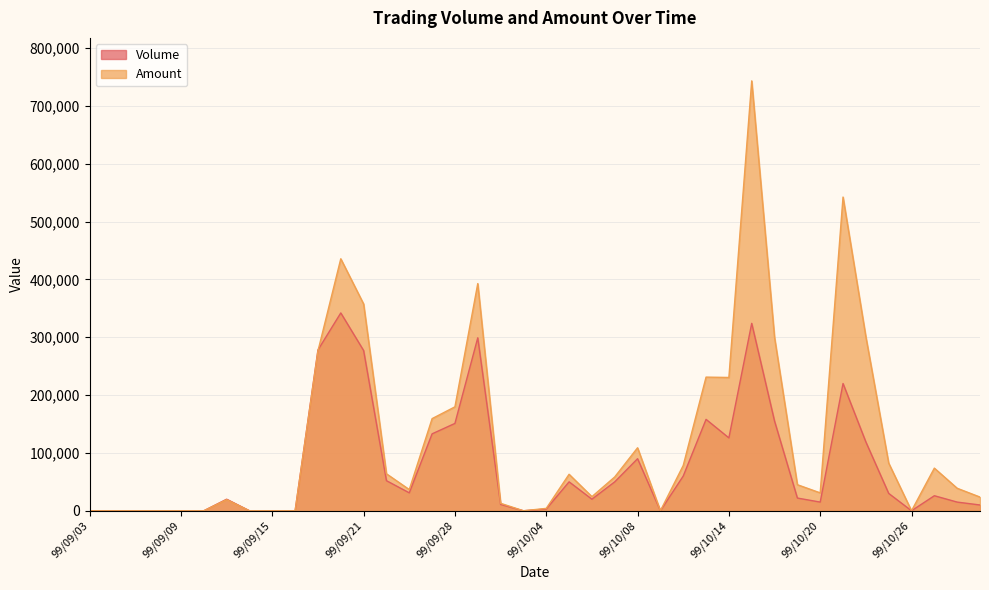

In Amount, how many points are lower than both neighbors (excluding endpoints)?

7